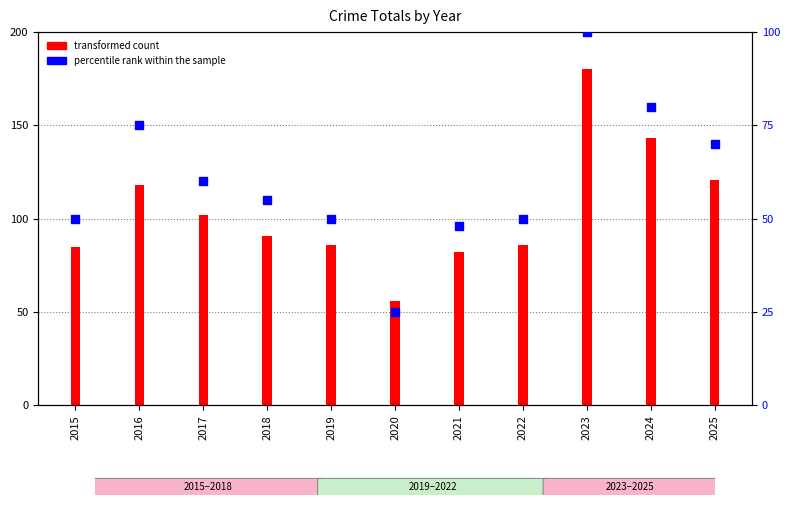

Which has a higher value, 2015 or 2024?

2024